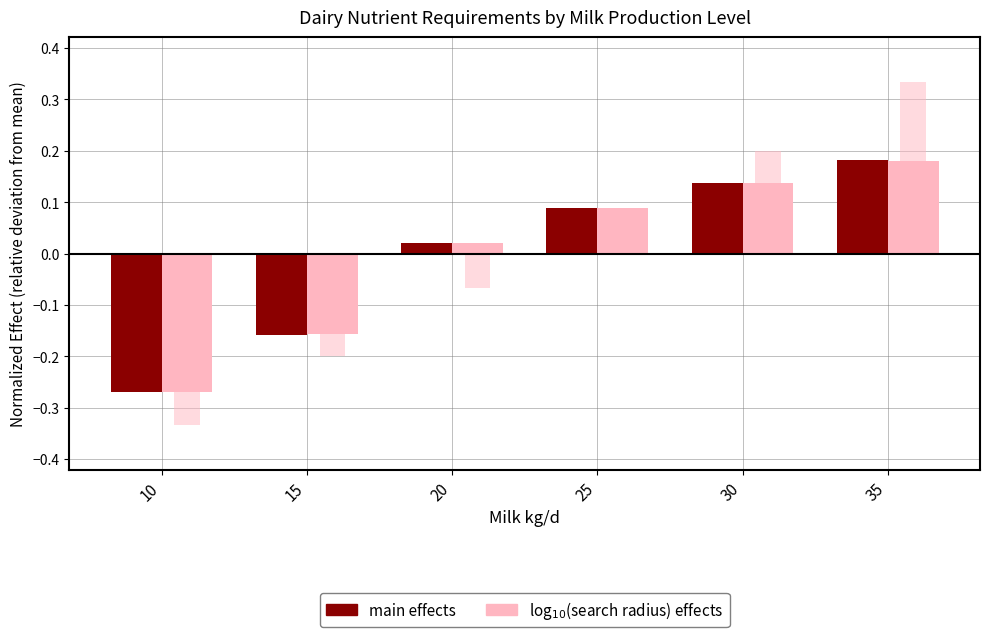

Where is main effects nearest to the value 0?

20